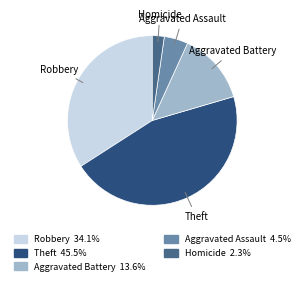

Is there a majority slice in this chart?

No